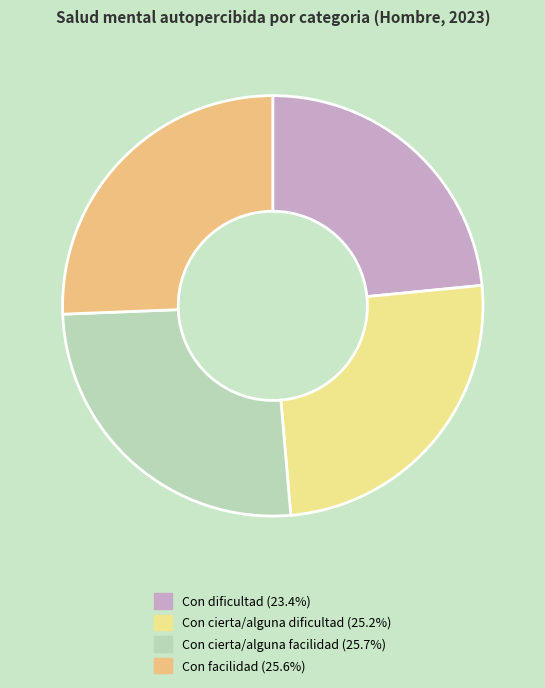

What is the largest slice in the pie chart?

Con cierta/alguna facilidad